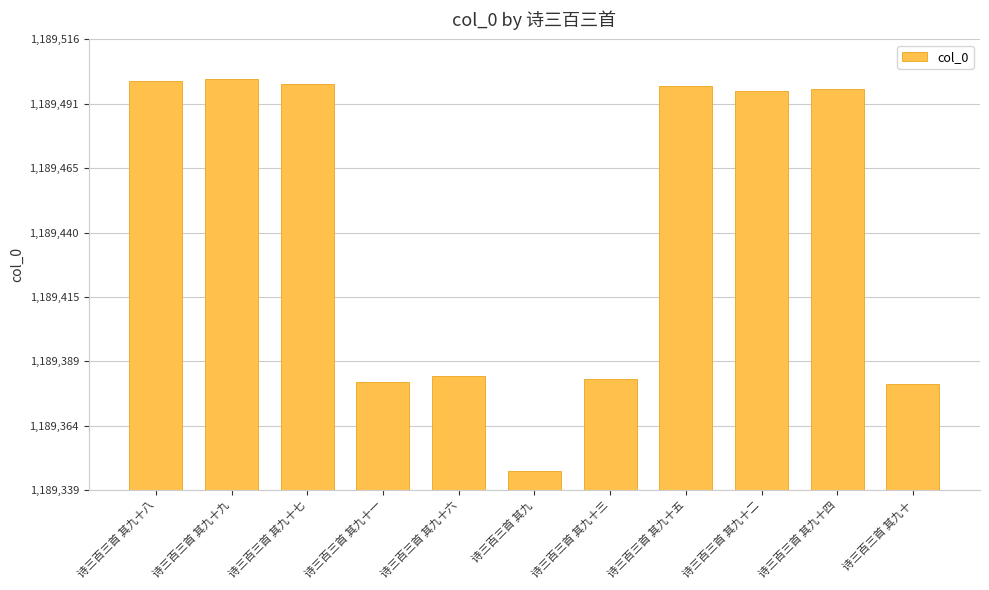

What is the label of the 8th bar from the right?

诗三百三首 其九十一